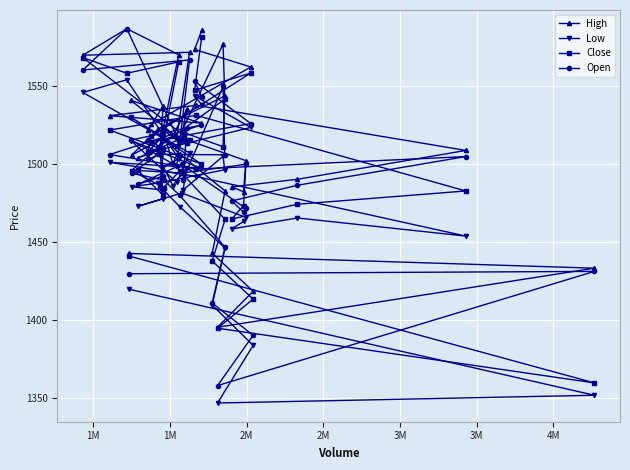

Which series has the largest total across all categories?

High